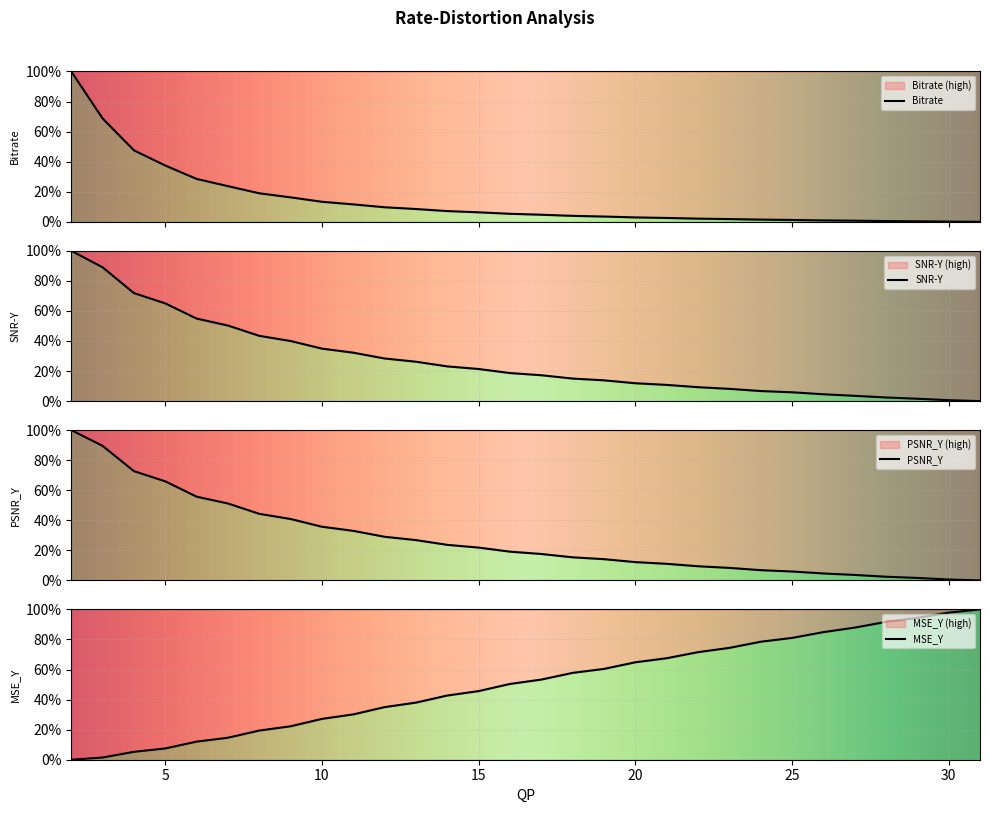

Is the value of PSNR_Y at 11 greater than the value of MSE_Y at 22?

No